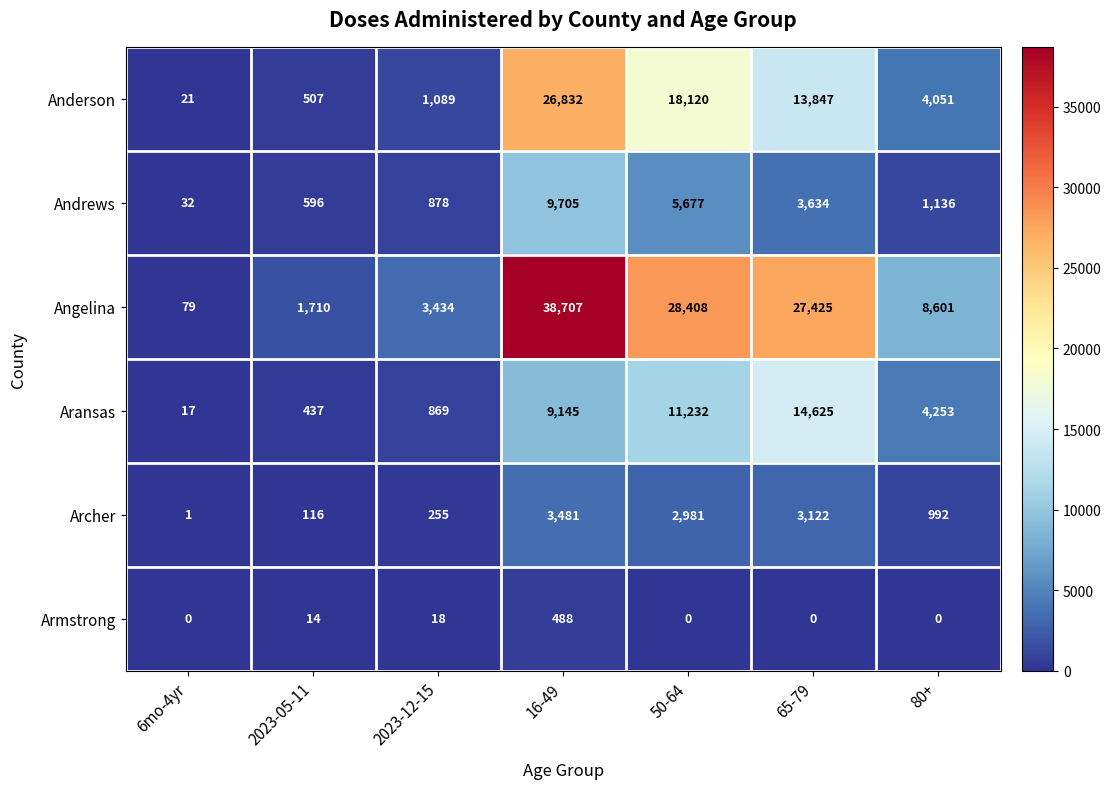

Rank the series at 16-49 from lowest to highest value.

Armstrong, Archer, Aransas, Andrews, Anderson, Angelina